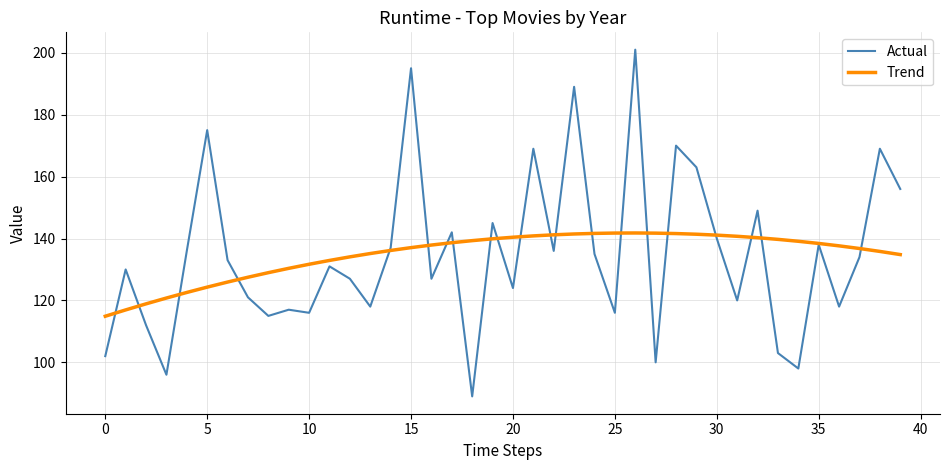

What is the average value of the Trend series?

134.8